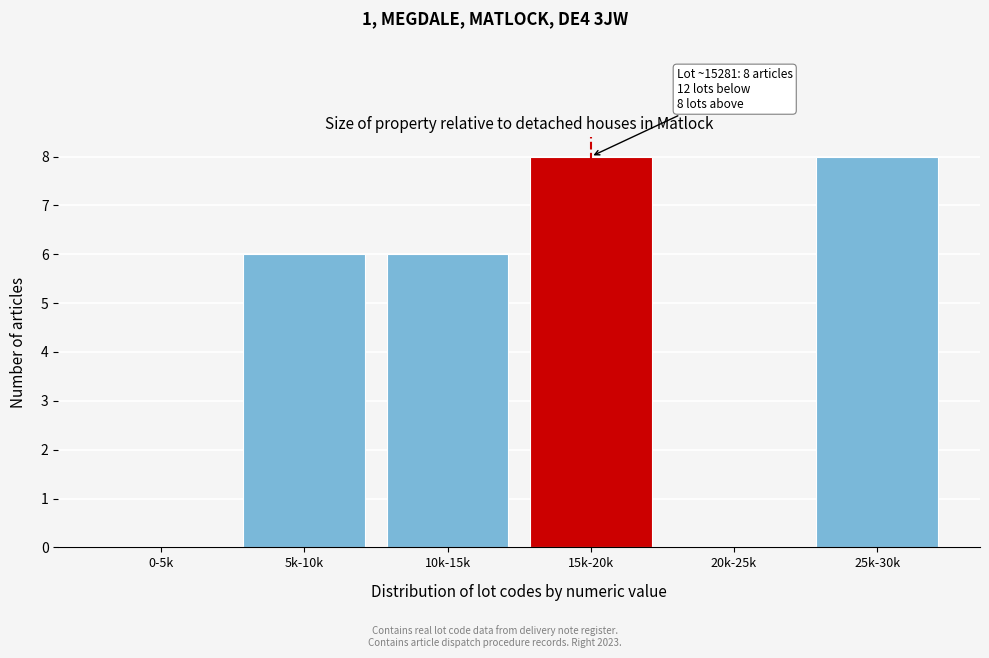

Reading right to left, extract all data points from this chart.

25k-30k=8	20k-25k=0	15k-20k=8	10k-15k=6	5k-10k=6	0-5k=0